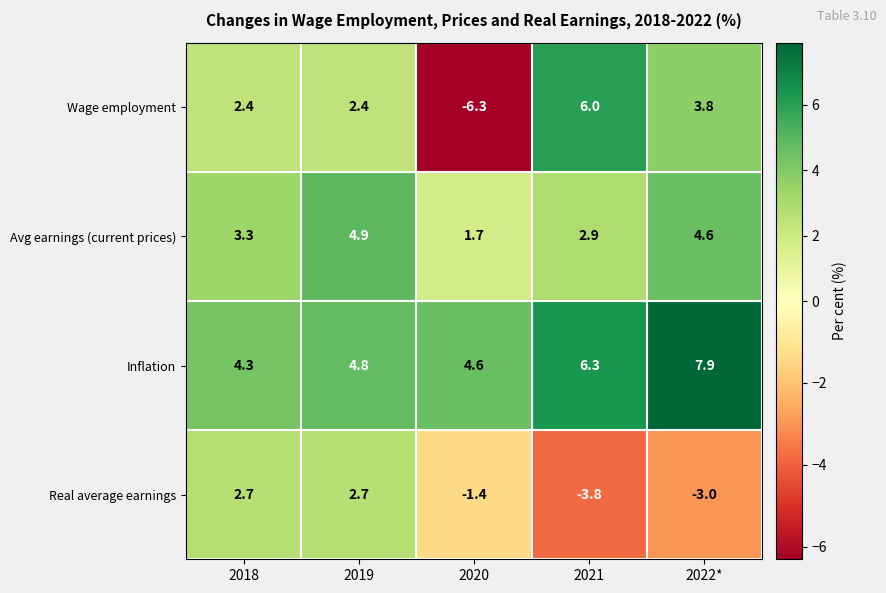

What is the total value across all series at 2022*?

13.3